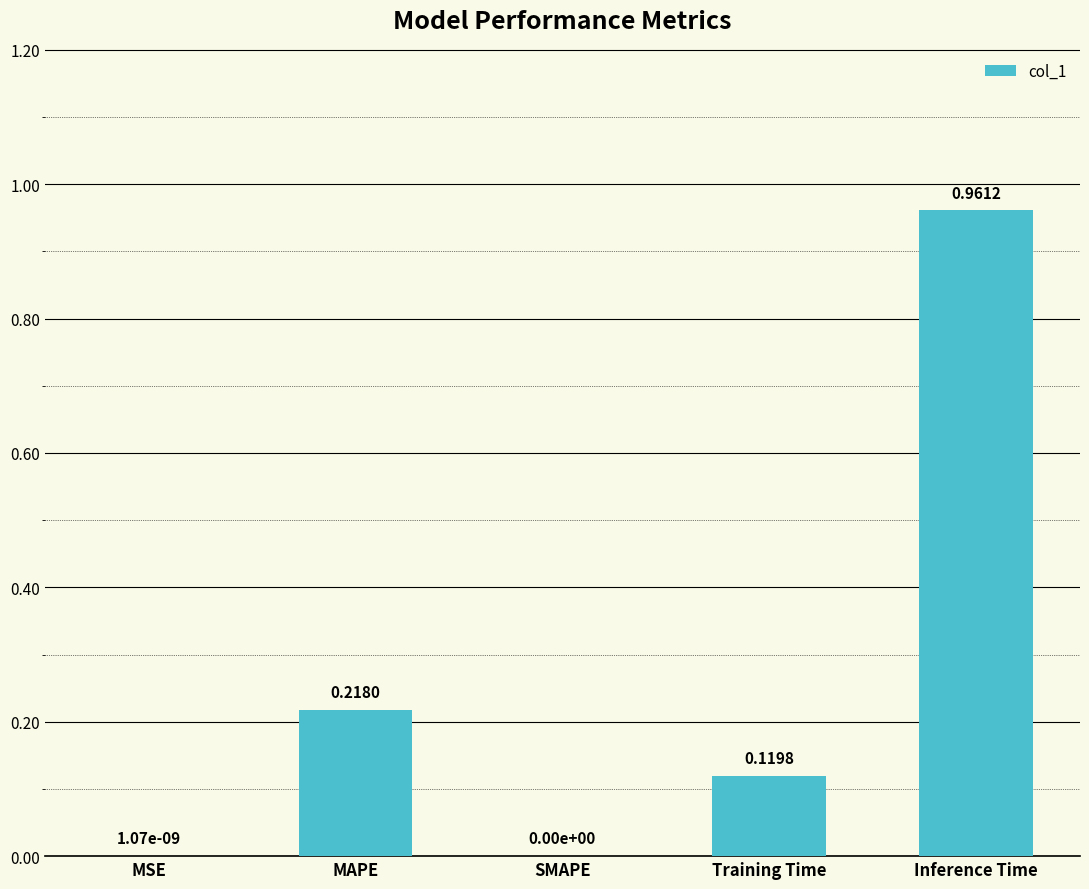

Which has a higher value, SMAPE or MAPE?

MAPE